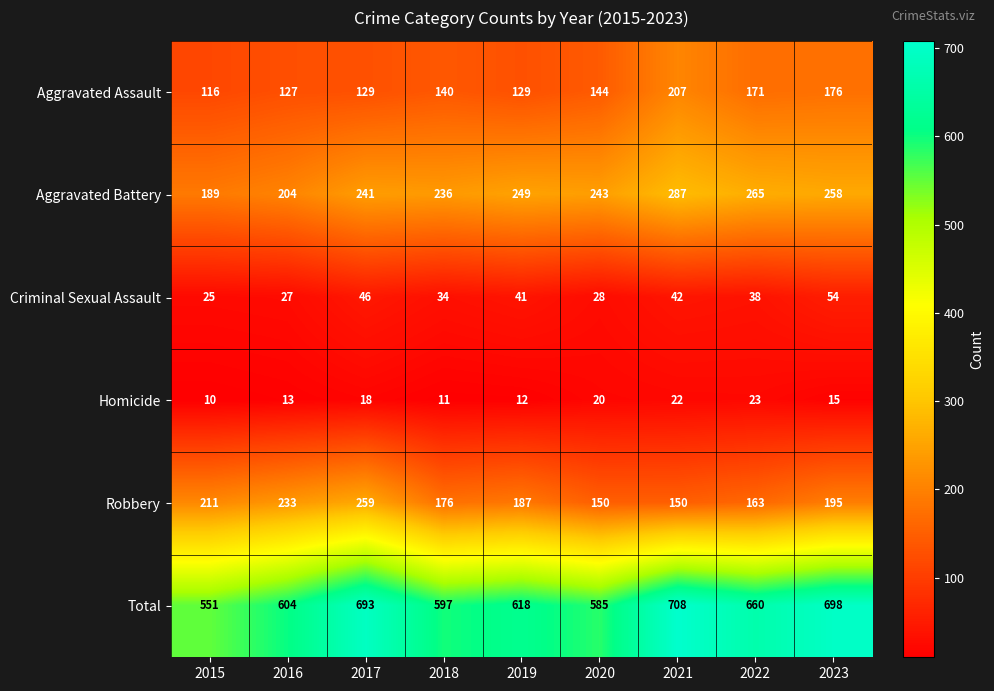

At which label does Robbery first exceed 187?

2015